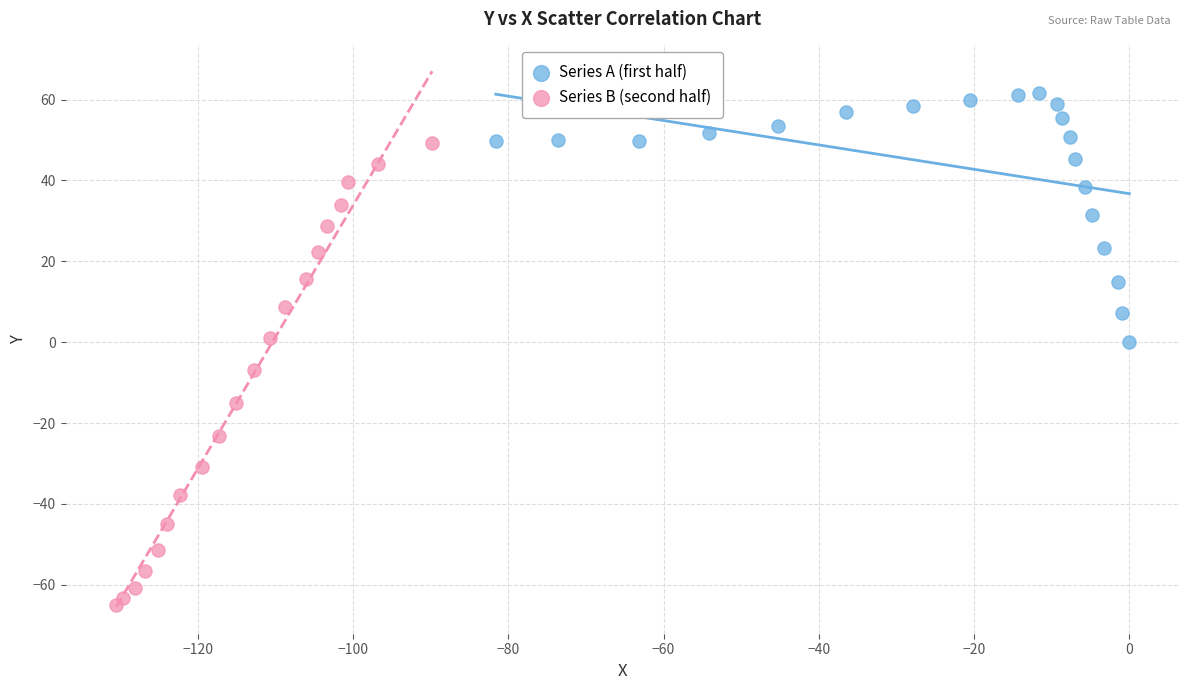

What are all the series names shown in the legend?

Series A (first half), Series B (second half)